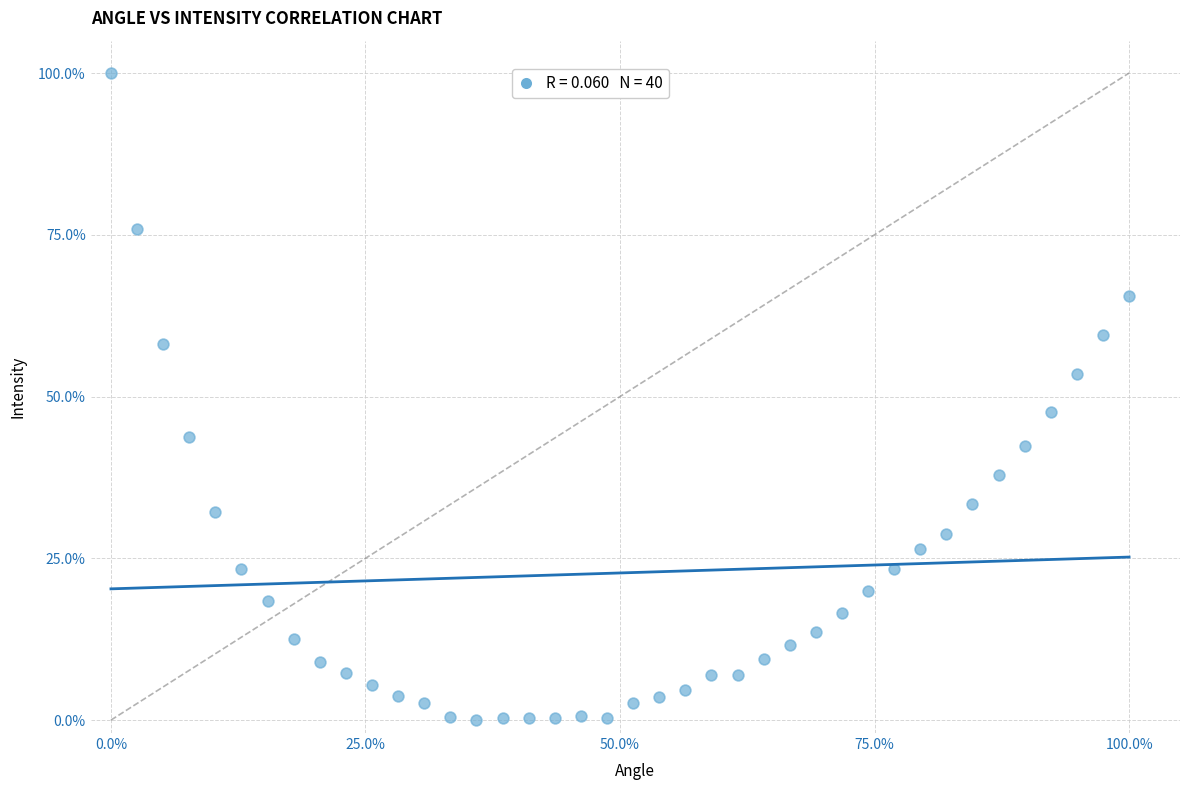

What is the range of X values (max minus min)?

100.0